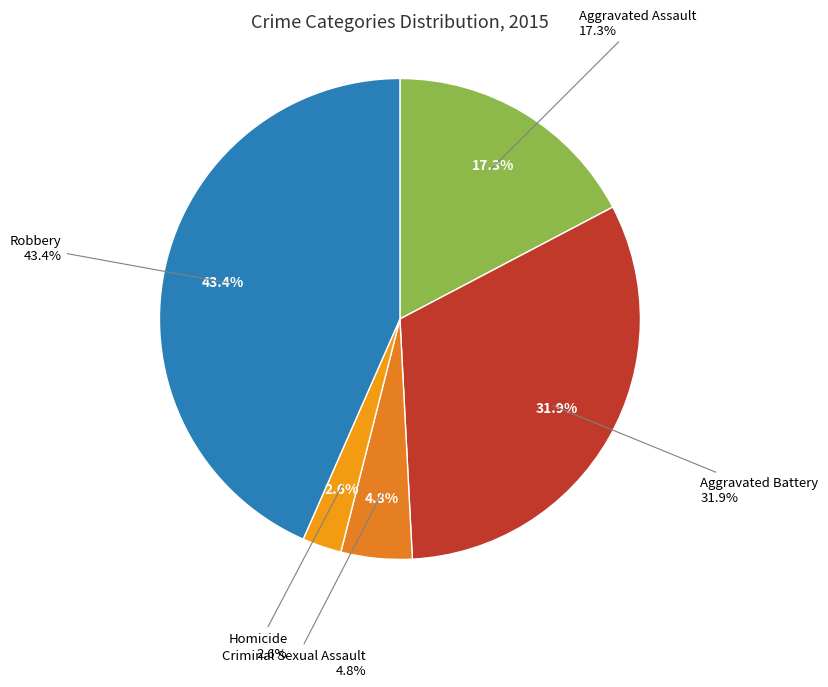

Which category has the smallest portion of the pie?

Homicide